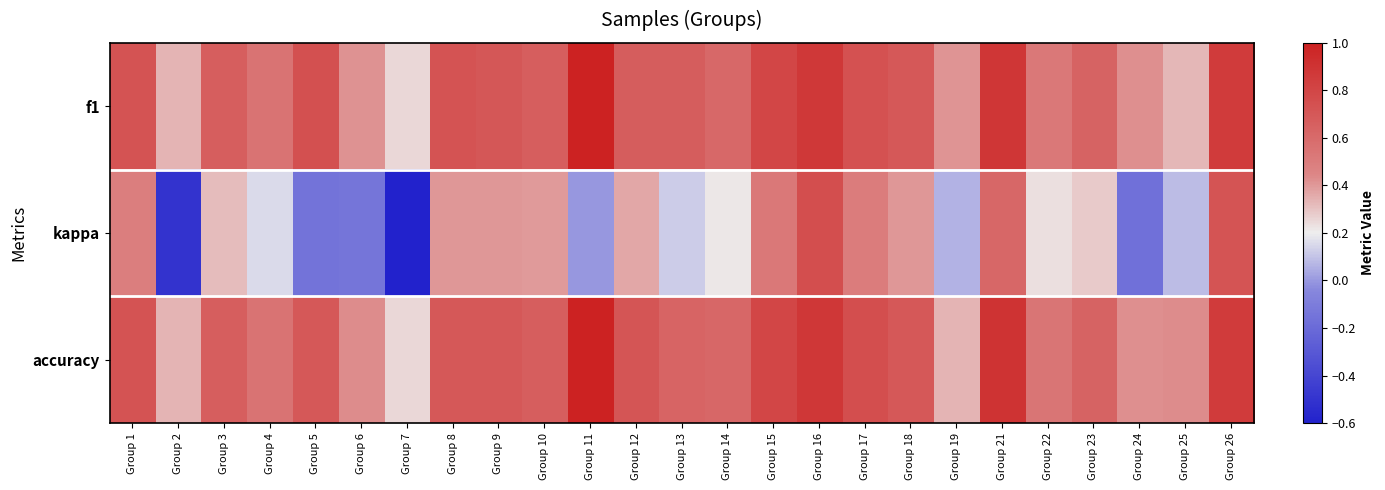

What is the total value across all series at Group 25?

0.8